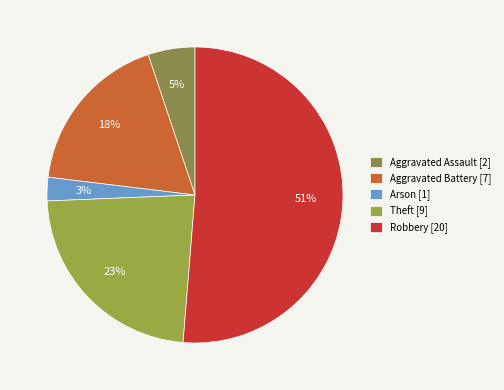

What portion of the pie excludes Aggravated Assault?

94.9%